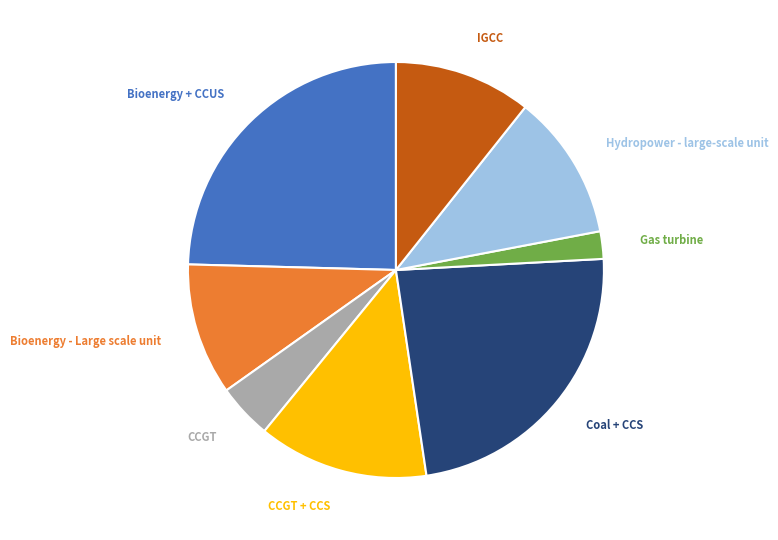

Is there any slice that represents more than half of the pie?

No